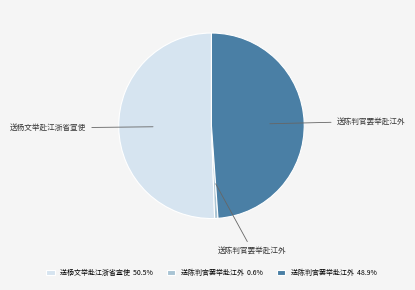

Combined, do 送陈判官罢举赴江外 48.9% and 送陈判官罢举赴江外 0.6% account for over 50%?

No